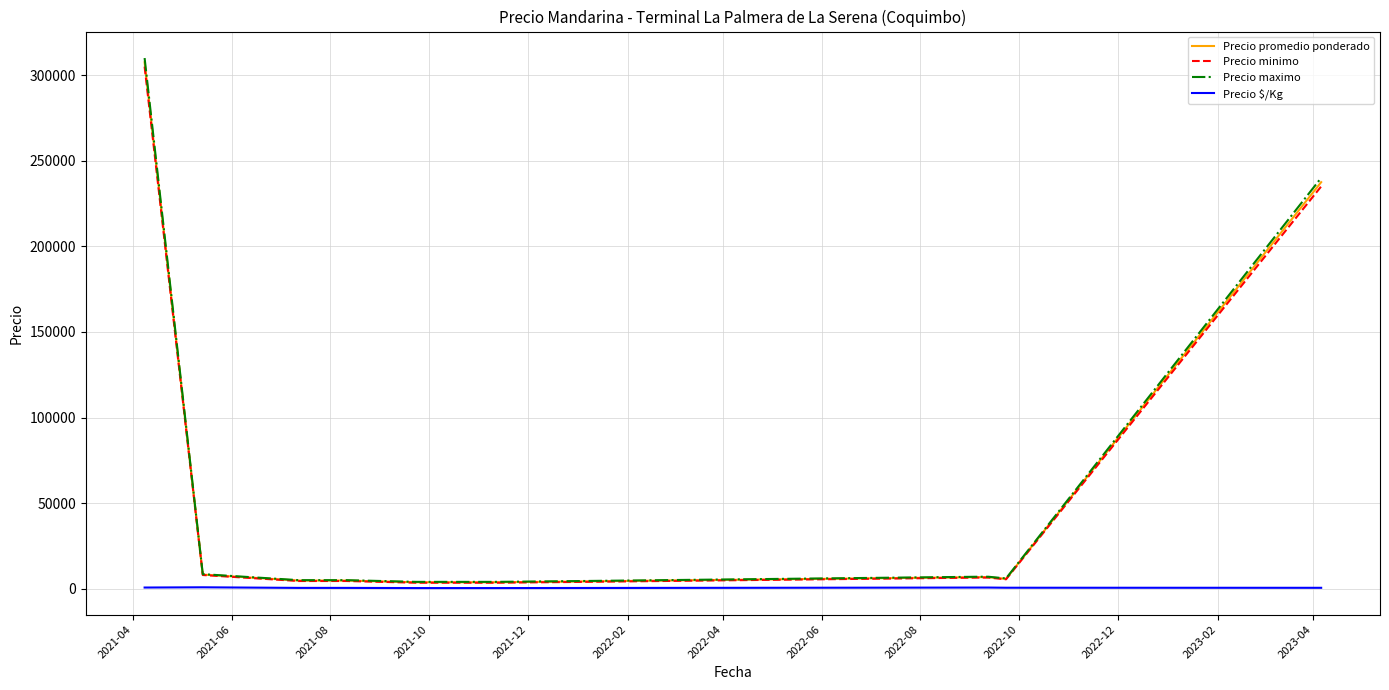

What is the greatest value displayed?

310000.0